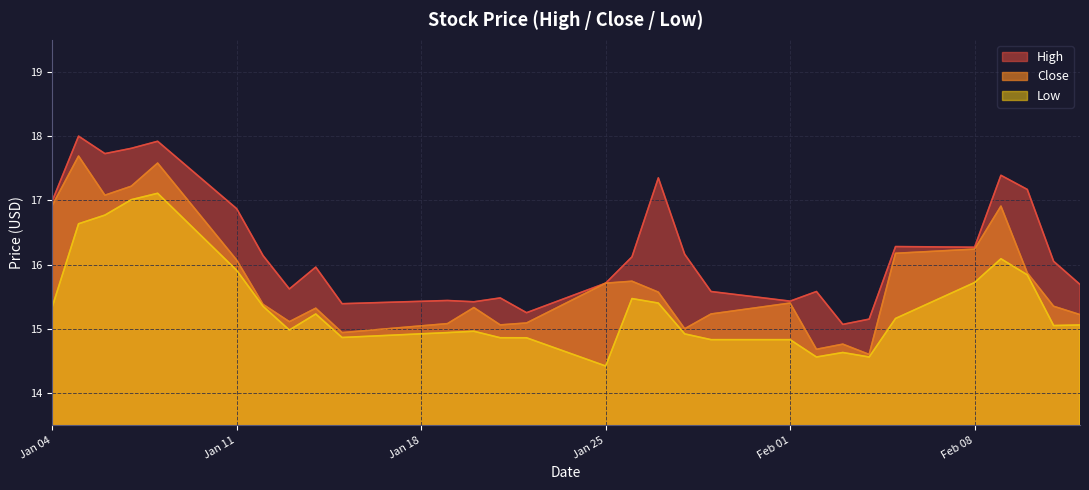

At which category does the chart reach its minimum across all series?

Jan 25